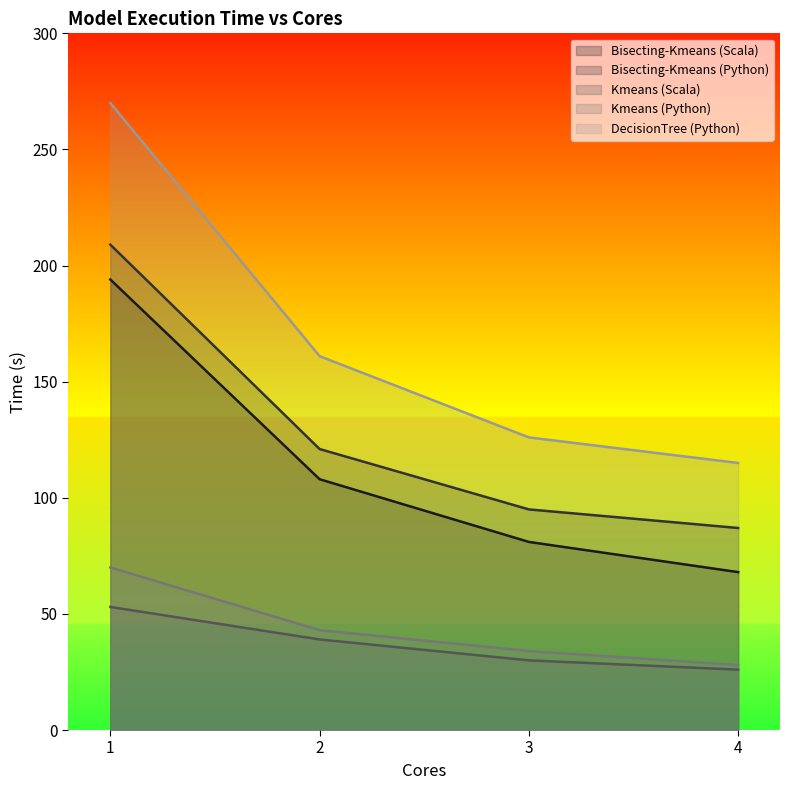

What is the sum of the Kmeans (Python) values at 2 and 3?

77